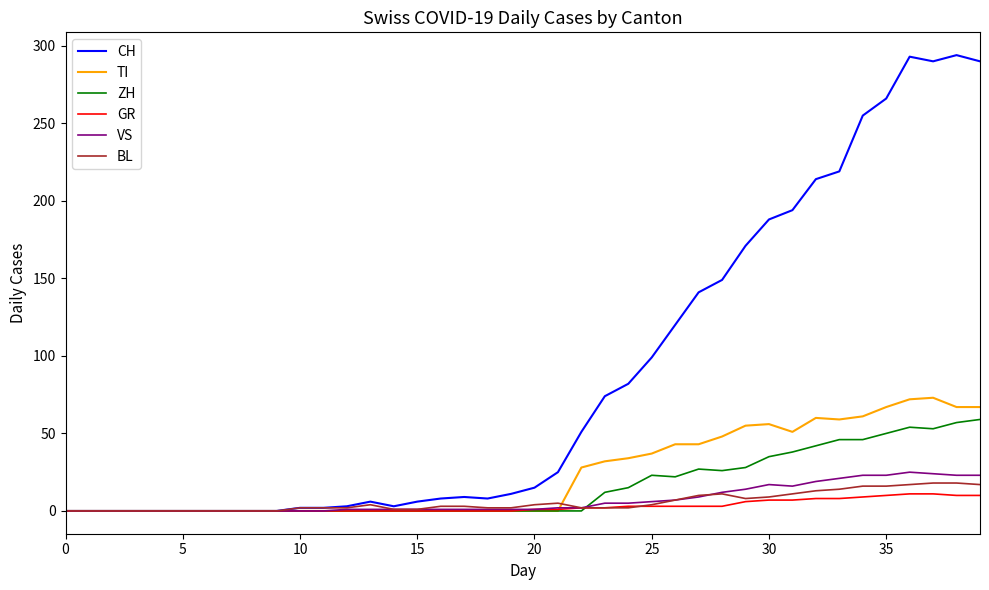

What is the maximum value shown in the chart?

294